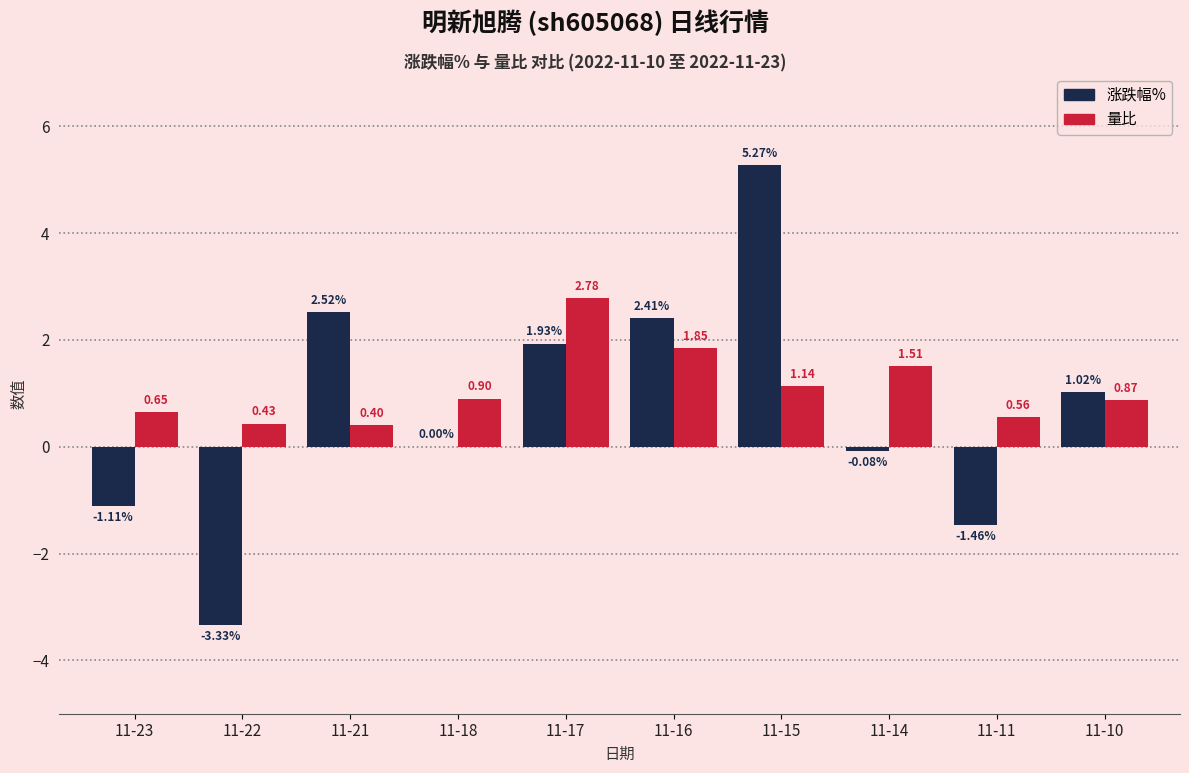

True or false: 量比 has a value of 0.6 at 11-14.

False